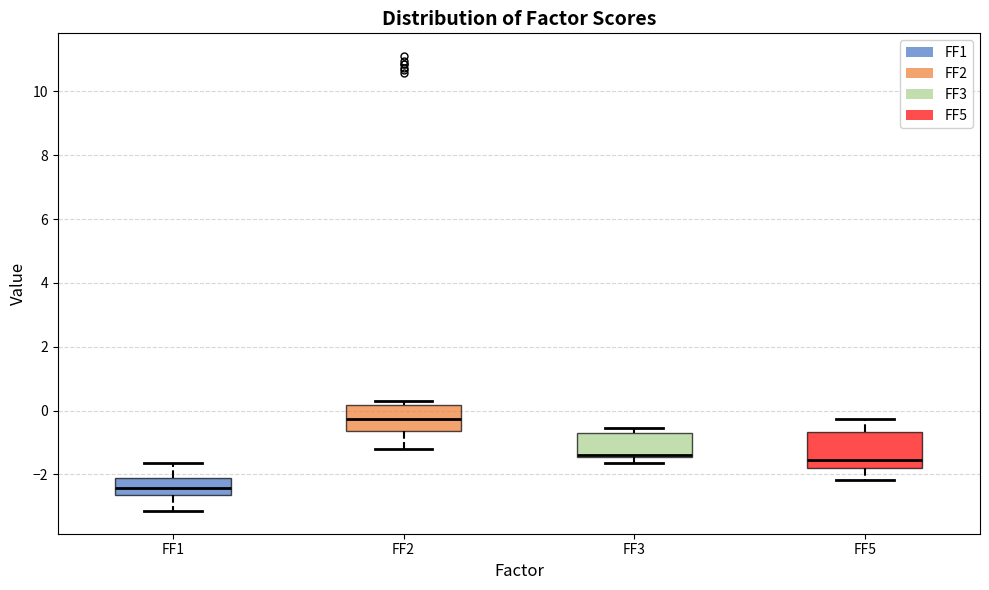

Reading left to right, read every box against the y-axis: the position of its median line, the range the box covers, and the ends of its whiskers. The values are not printed on the chart, so give them approximately, as read against the axis.

FF1: median -2.4, box -2.6 to -2.0, whiskers -3.2 to -1.6
FF2: median -0.2, box -0.6 to 0.2, whiskers -1.2 to 0.4
FF3: median -1.4 (just above the box's lower edge), box -1.4 to -0.6, whiskers -1.6 to -0.6 (just above the box's upper edge)
FF5: median -1.6, box -1.8 to -0.6, whiskers -2.2 to -0.2